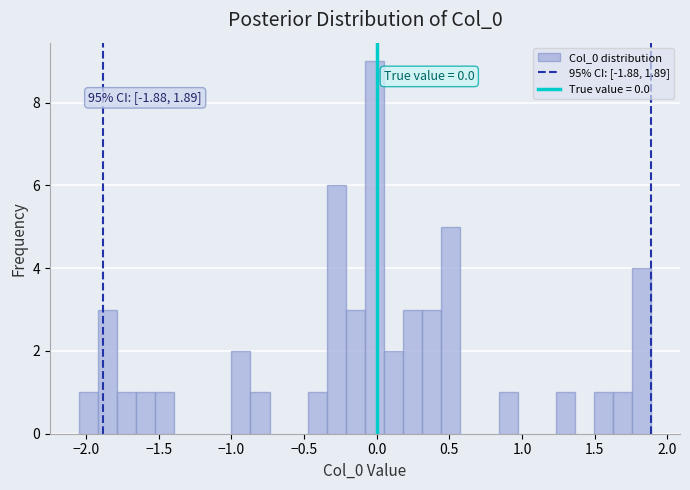

Read against the x-axis, roughly where is the centre of the tallest bar?

0.00